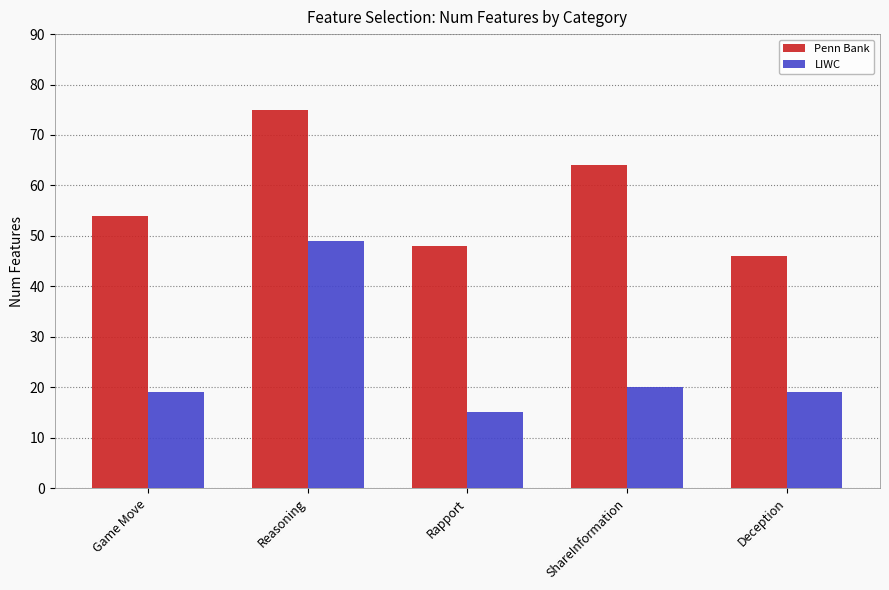

True or false: LIWC has a value of 4 at ShareInformation.

False